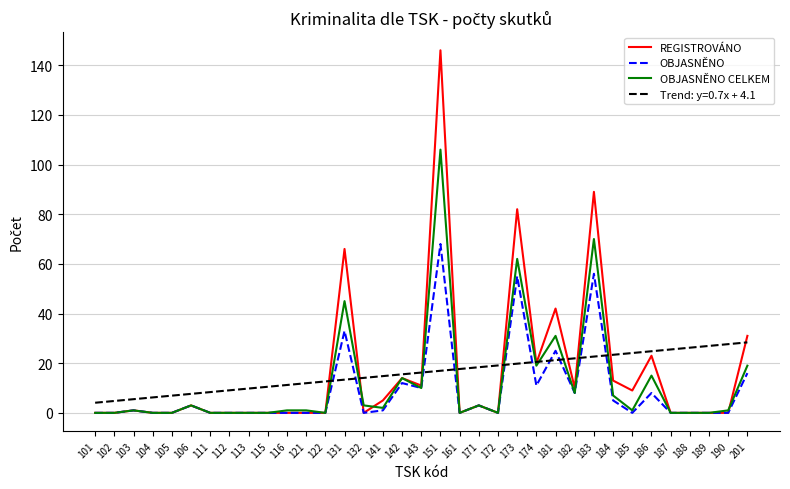

What is the greatest value displayed?

146.0